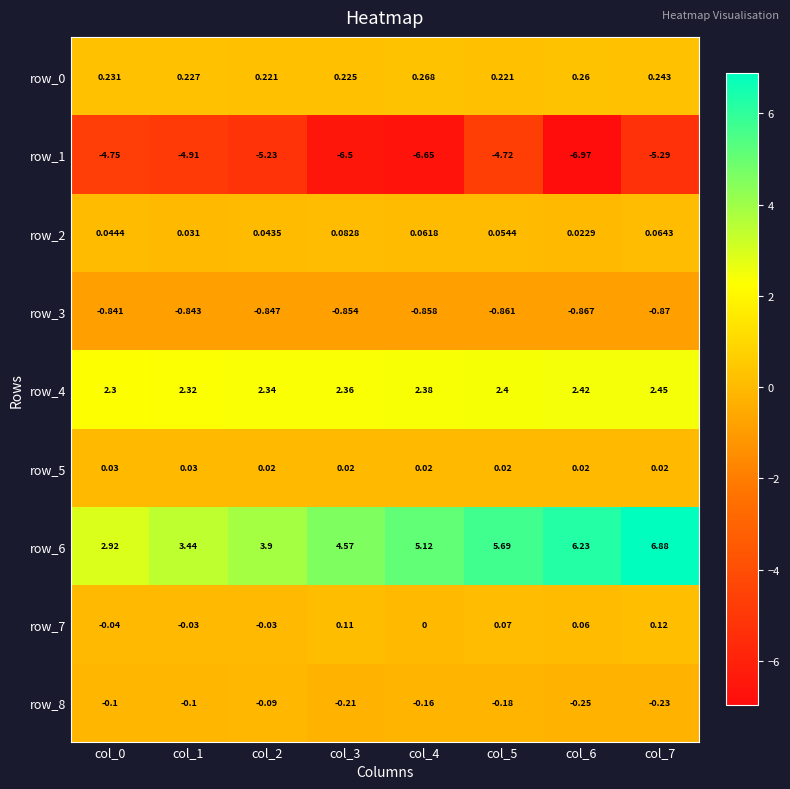

Which label corresponds to the largest value in the chart?

col_7